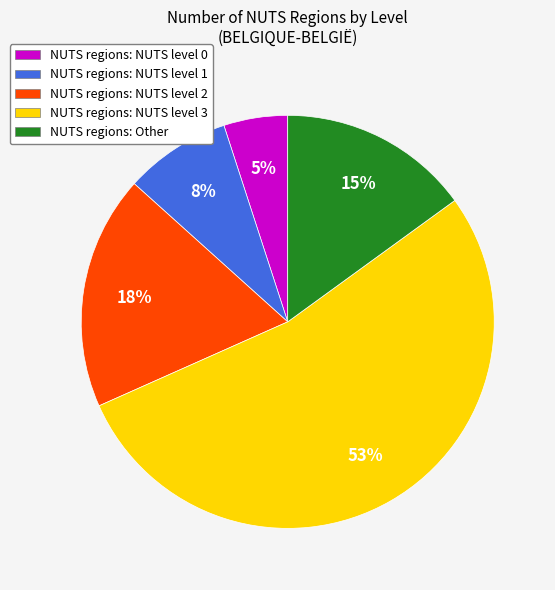

To the nearest percent, what is the difference between the largest and smallest slice percentages?

48%